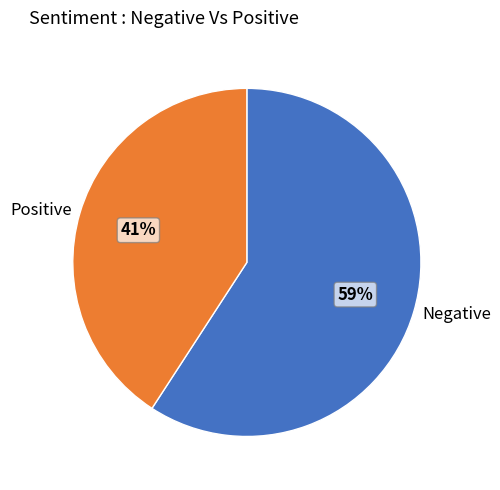

To the nearest percent, what is the difference between the largest and smallest slice percentages?

18%